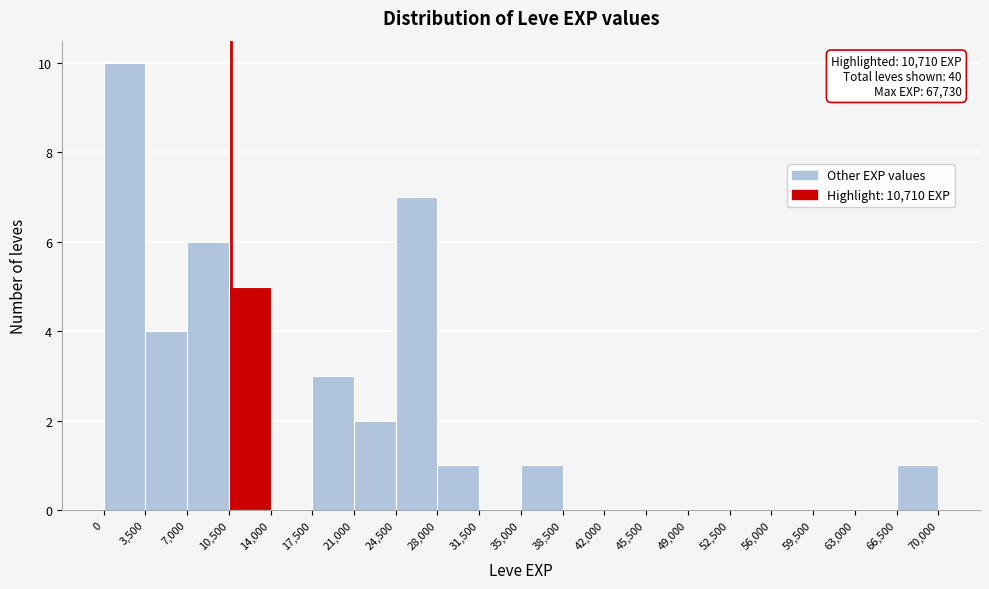

Over which range of the x-axis is the bar tallest?

0 to 3,500